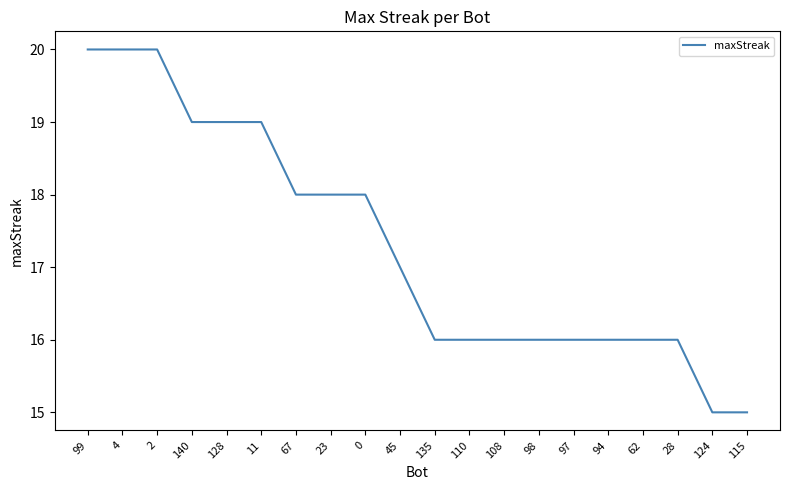

Is this an area chart (filled region under the line)?

No